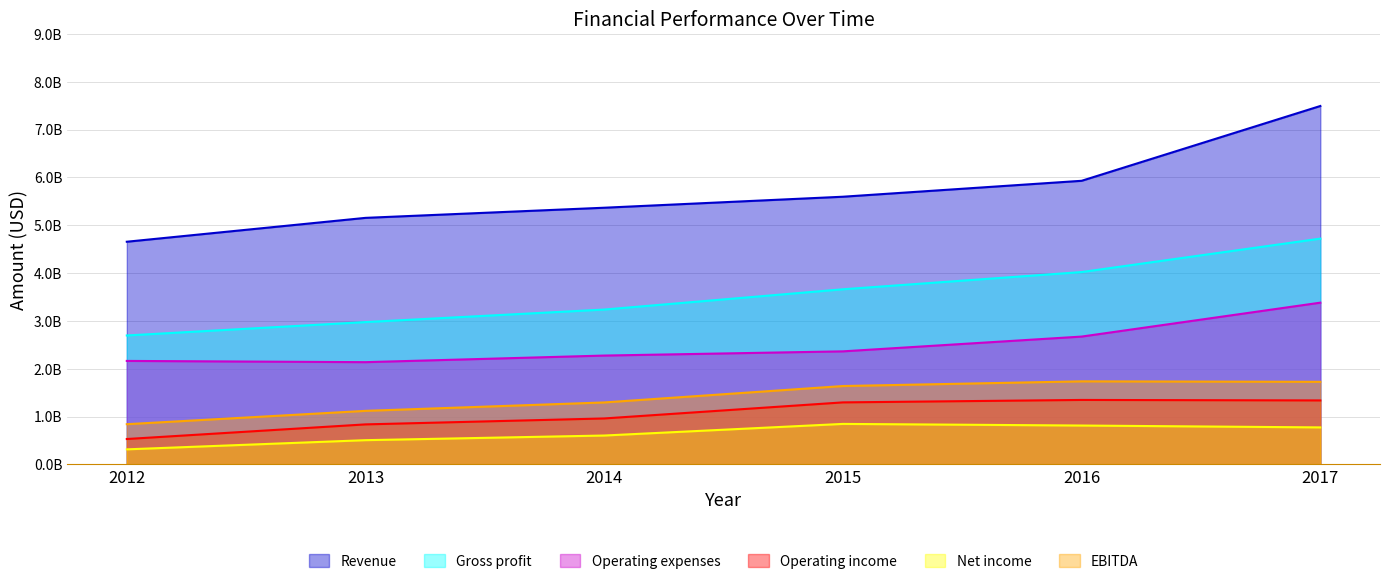

What is the difference between the Gross profit values at 2014 and 2012?

542000000